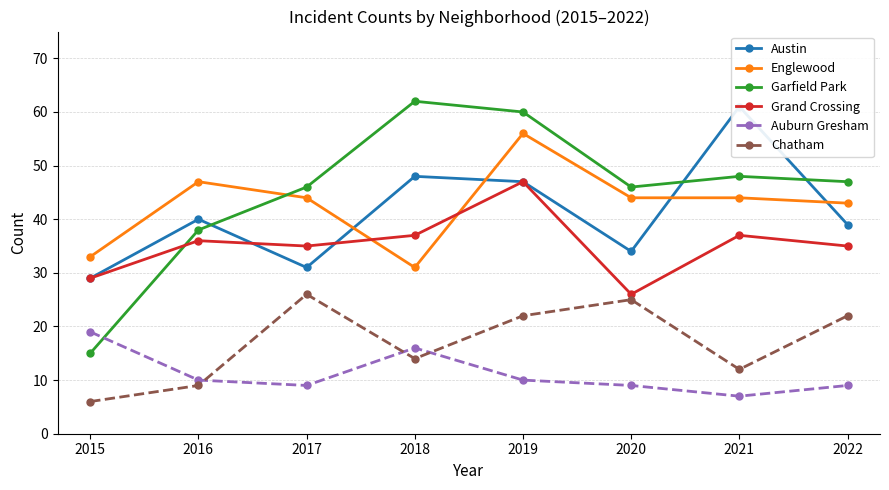

List the series in order of their peak value, lowest first.

Auburn Gresham, Chatham, Grand Crossing, Englewood, Austin, Garfield Park